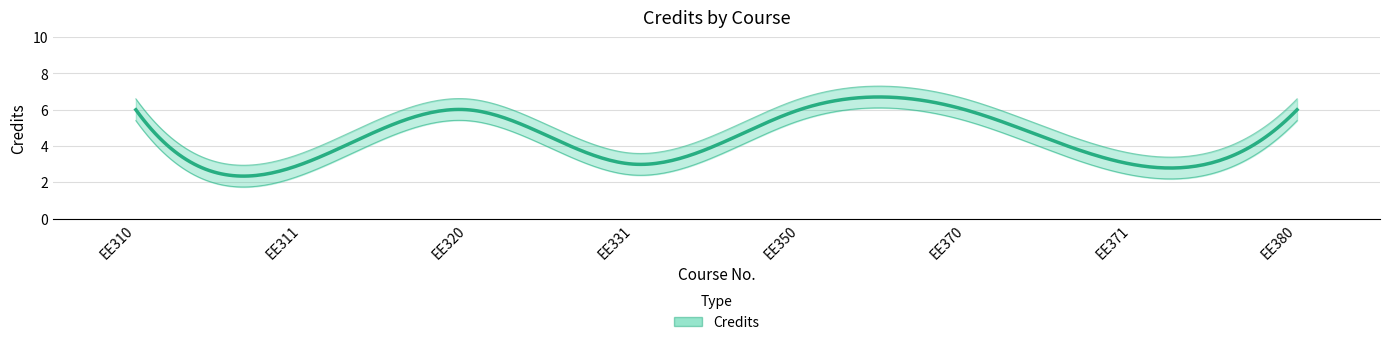

Which label corresponds to the smallest value in the chart?

EE311